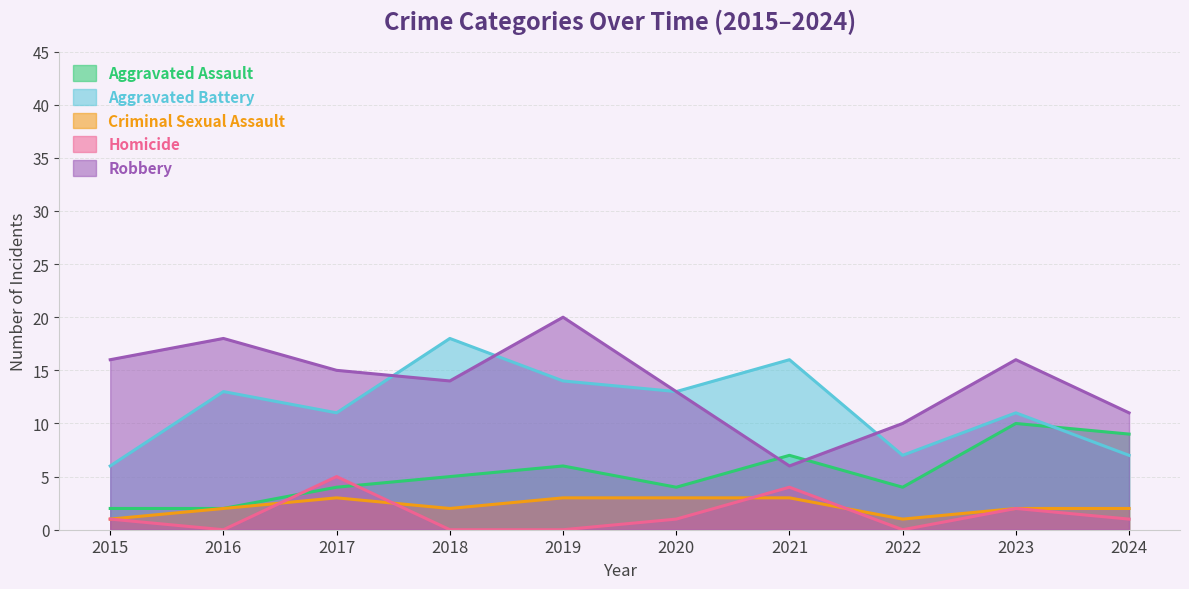

True or false: Homicide has more than 2 interior local peaks.

True